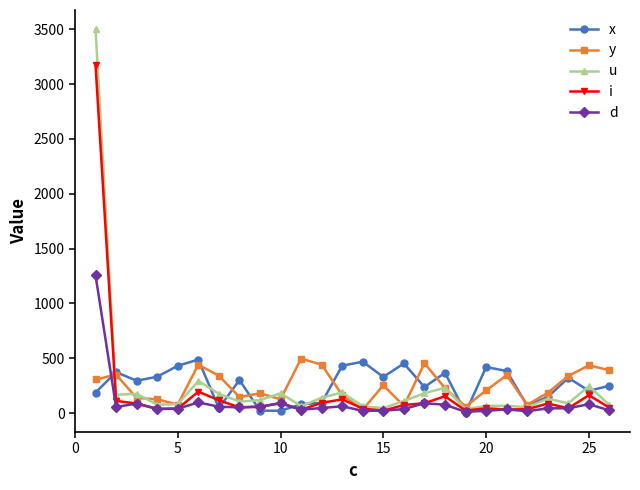

What is the highest value of the i series?

3175